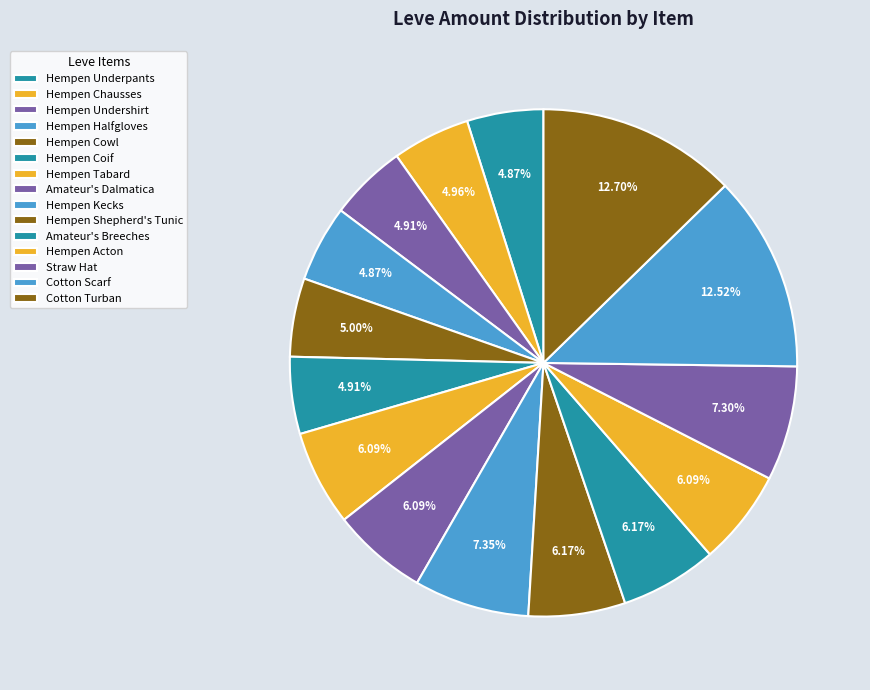

What is the largest slice in the pie chart?

Cotton Turban